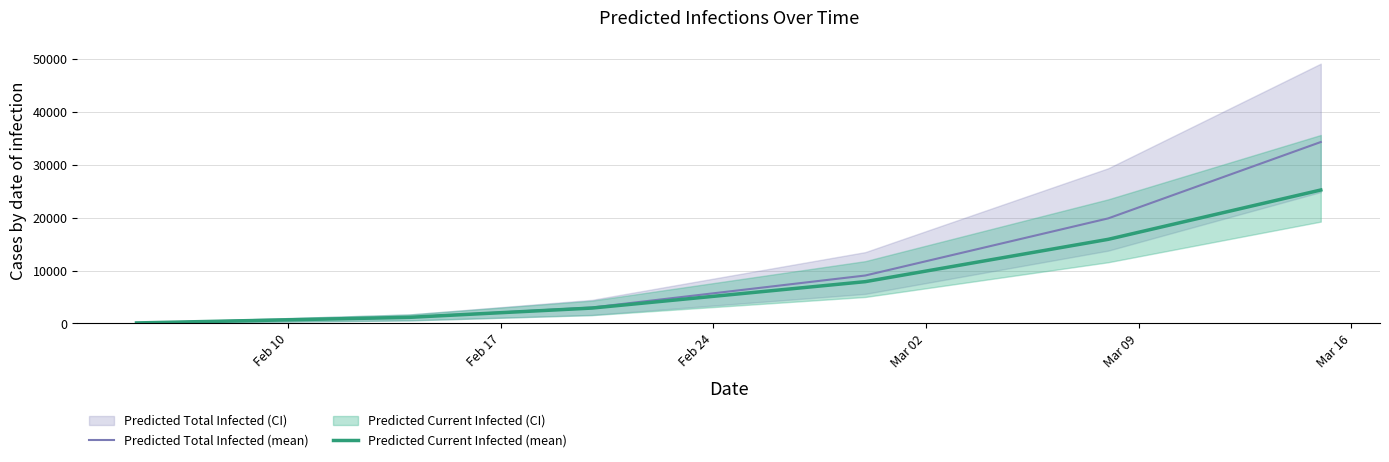

Which has a higher value, Mar 02 or Feb 24?

Mar 02